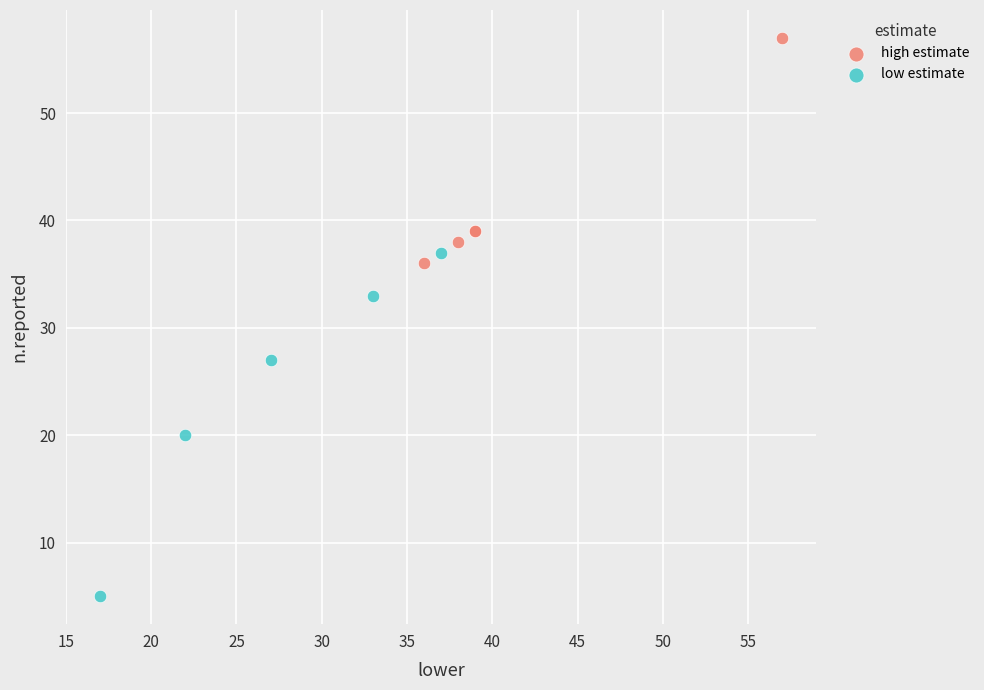

Which series reaches the maximum Y coordinate?

high estimate